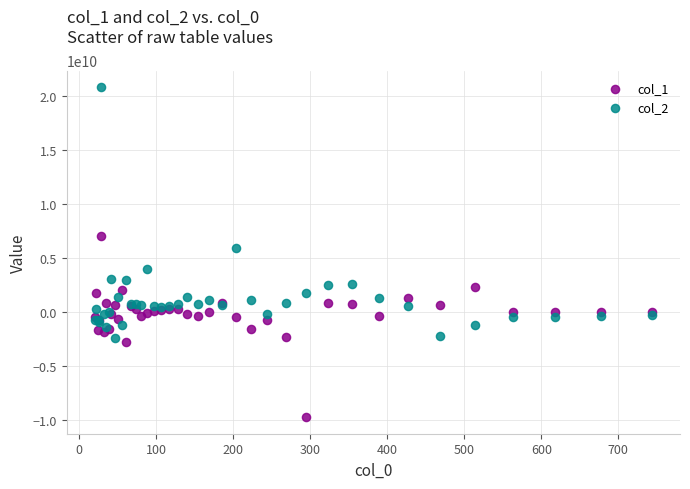

What are all the series names shown in the legend?

col_1, col_2